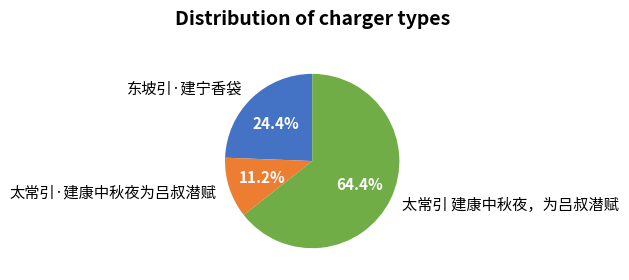

True or false: 东坡引·建宁香袋 accounts for 17% of the total.

False